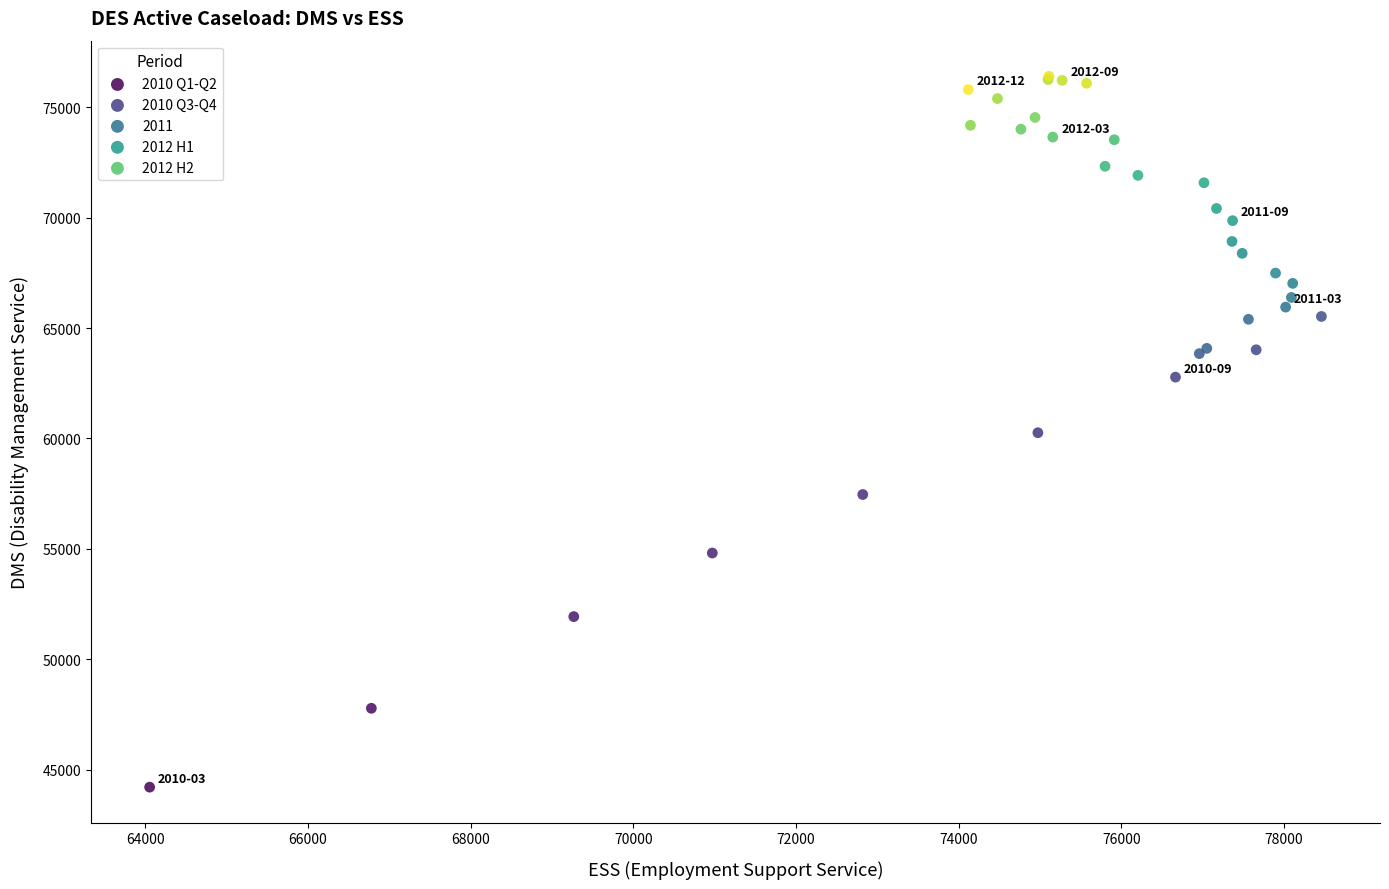

Which series contains the lowest Y value?

2010 Q1-Q2